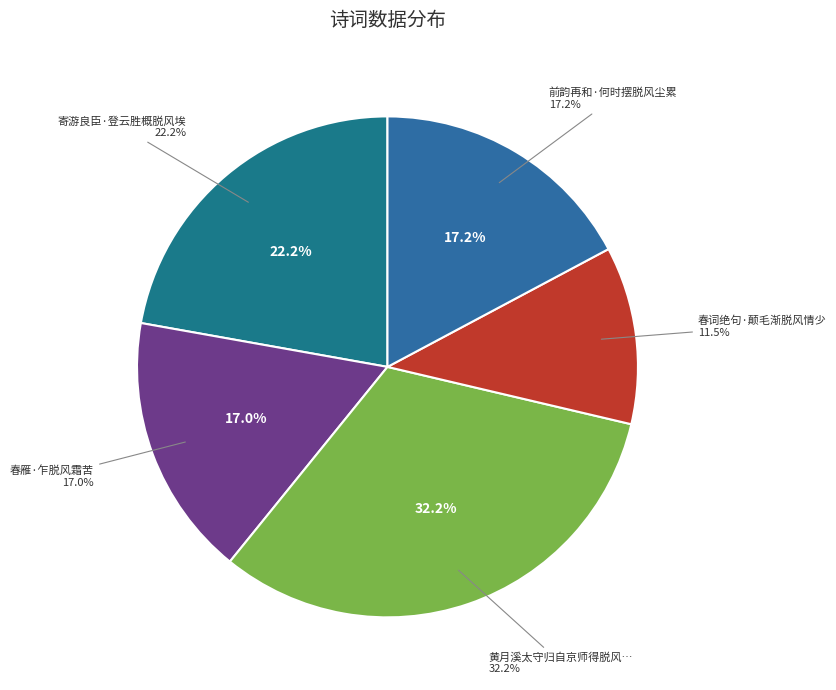

Does 春雁·乍脱风霜苦 represent more than half of the total?

No